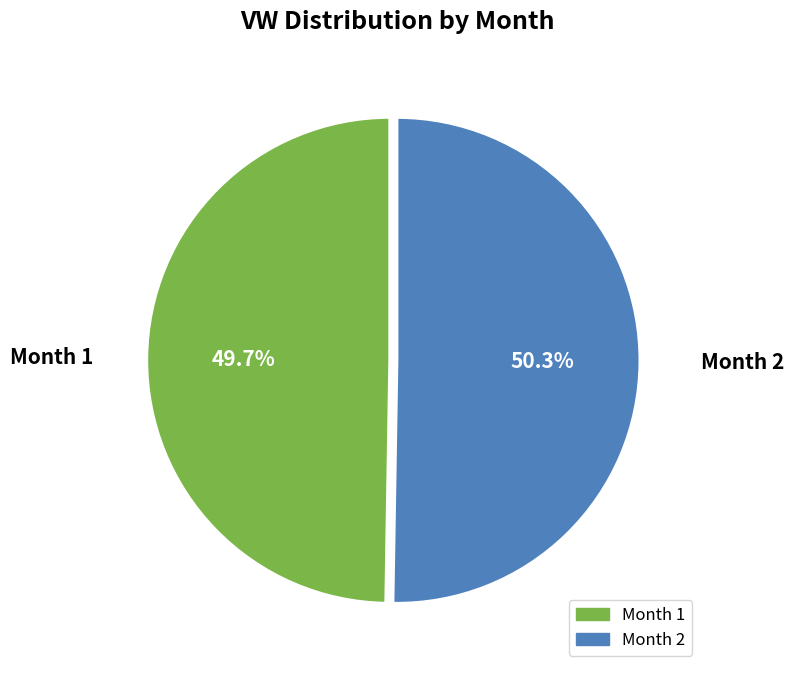

Is there any slice that represents more than half of the pie?

Yes